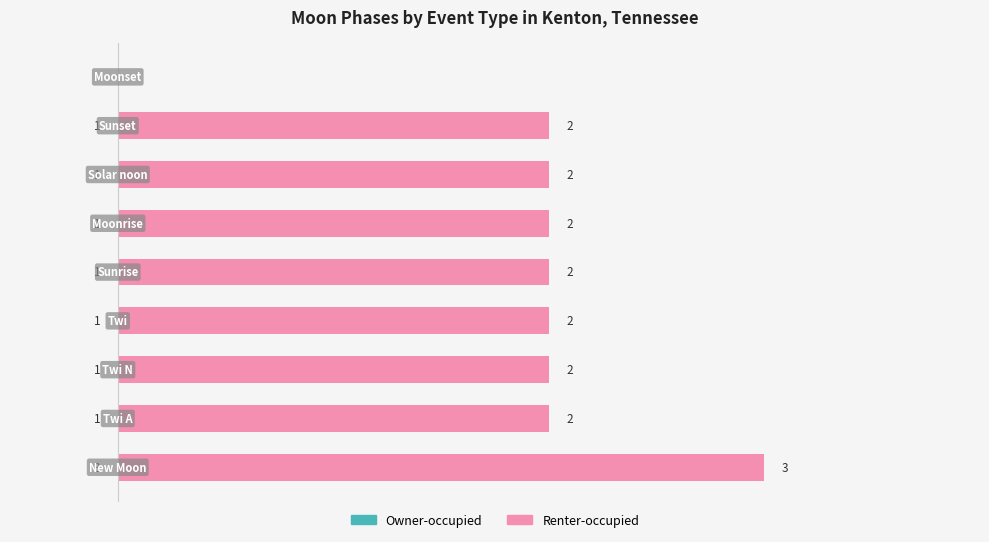

What is the average value of the Owner-occupied series?

1